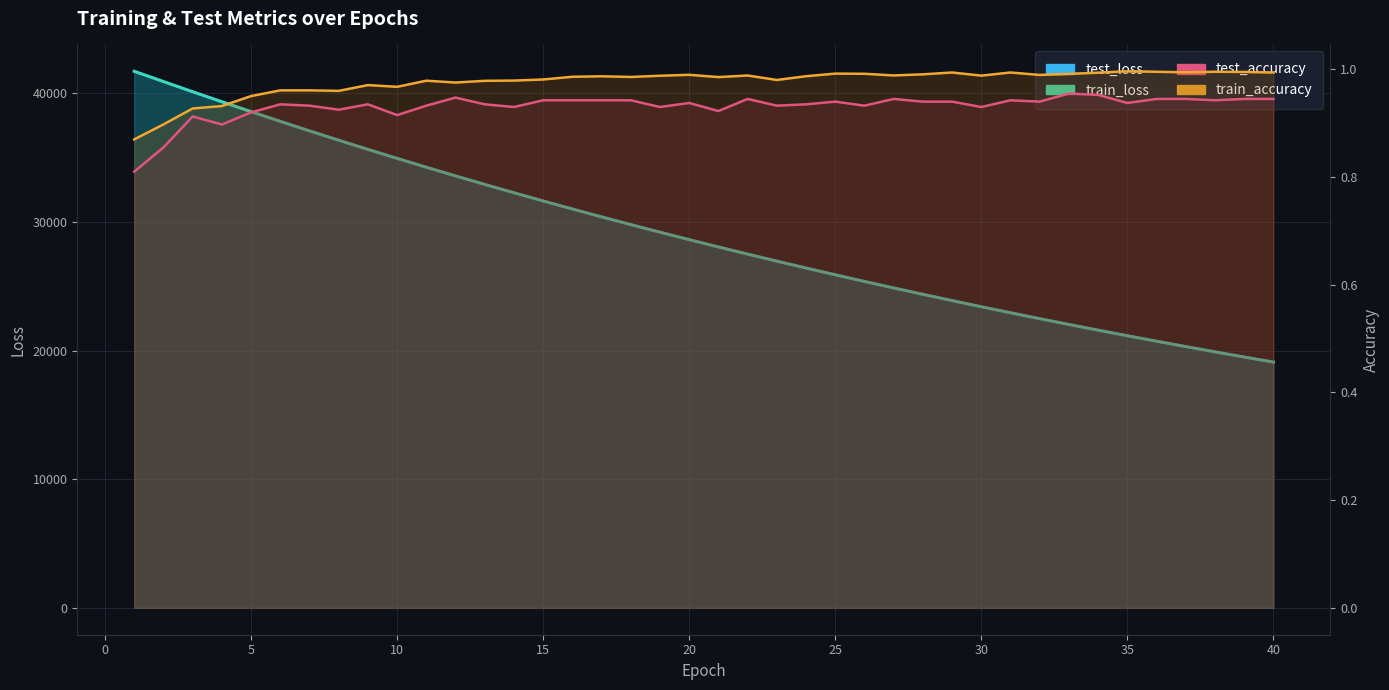

At which category is the sum across all series the highest?

1